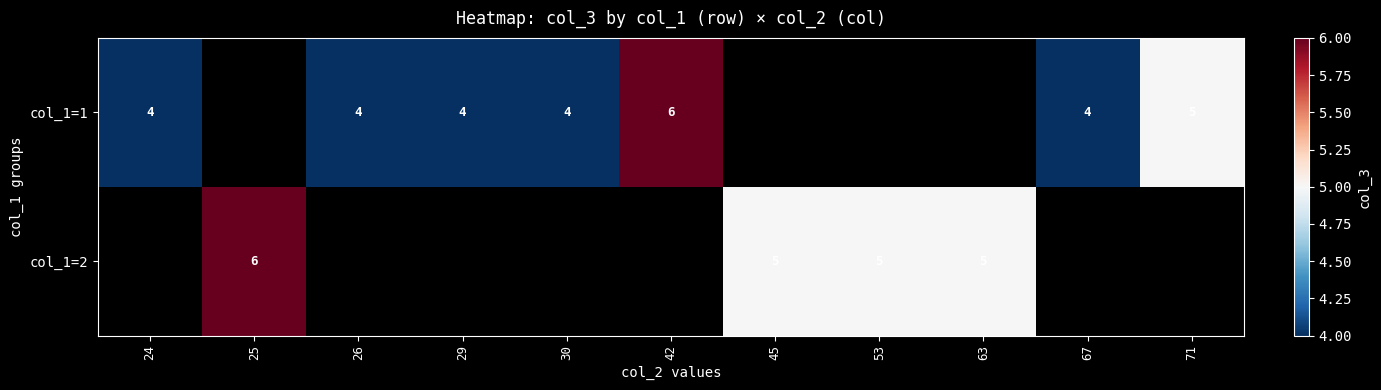

Count the number of categories in the chart.

11